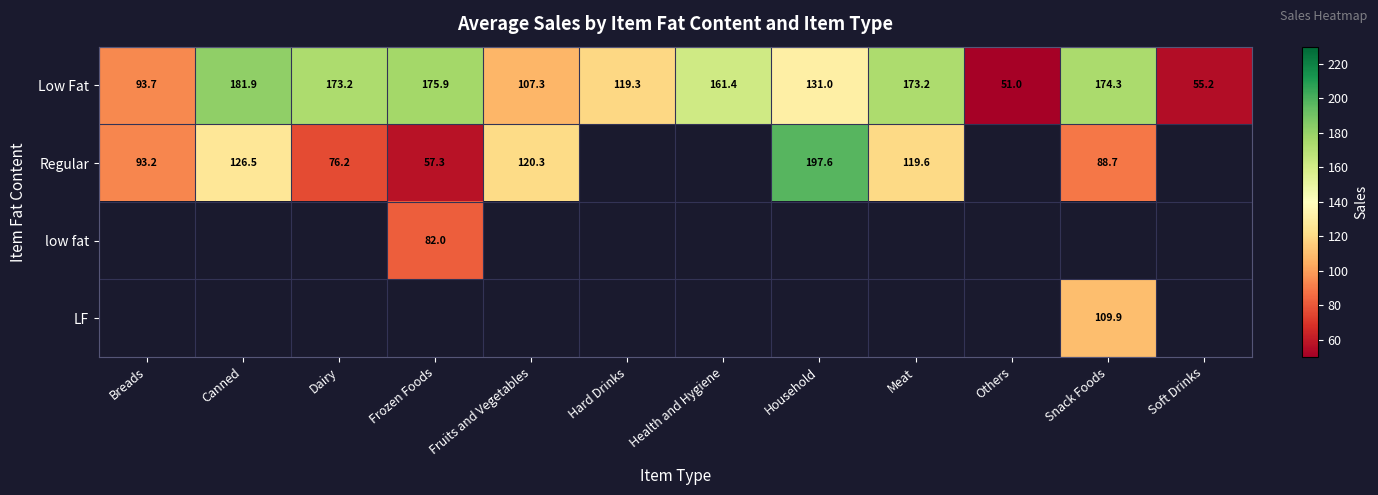

At which label is Low Fat closest to 116?

Hard Drinks